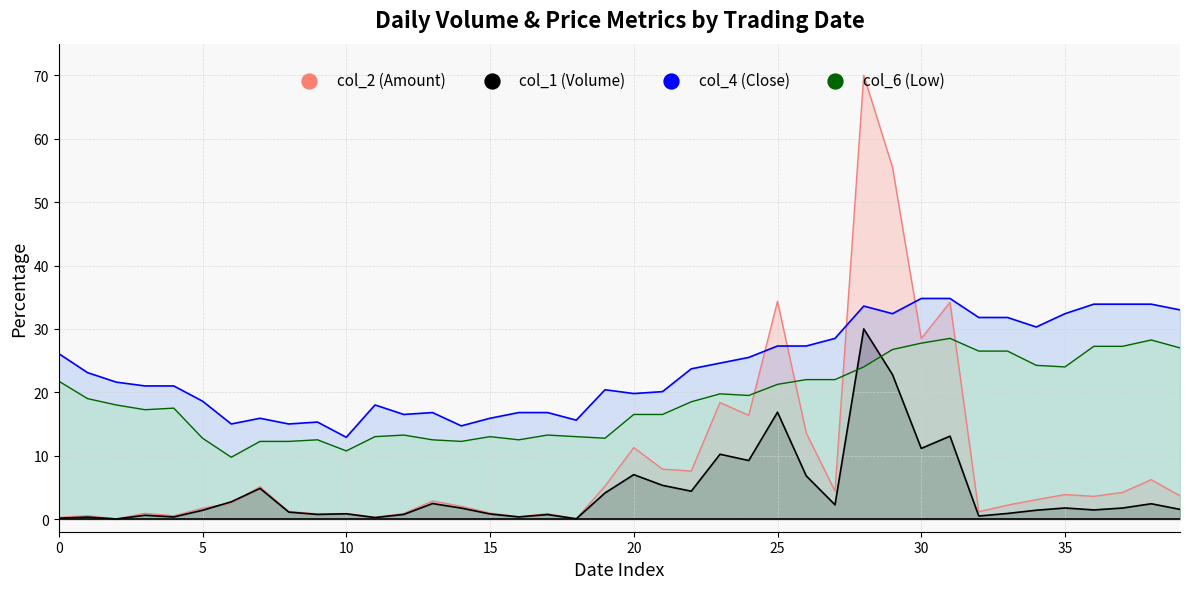

Is the value of col_6 at 105/11/10 greater than the value of col_2 at 105/11/28?

No